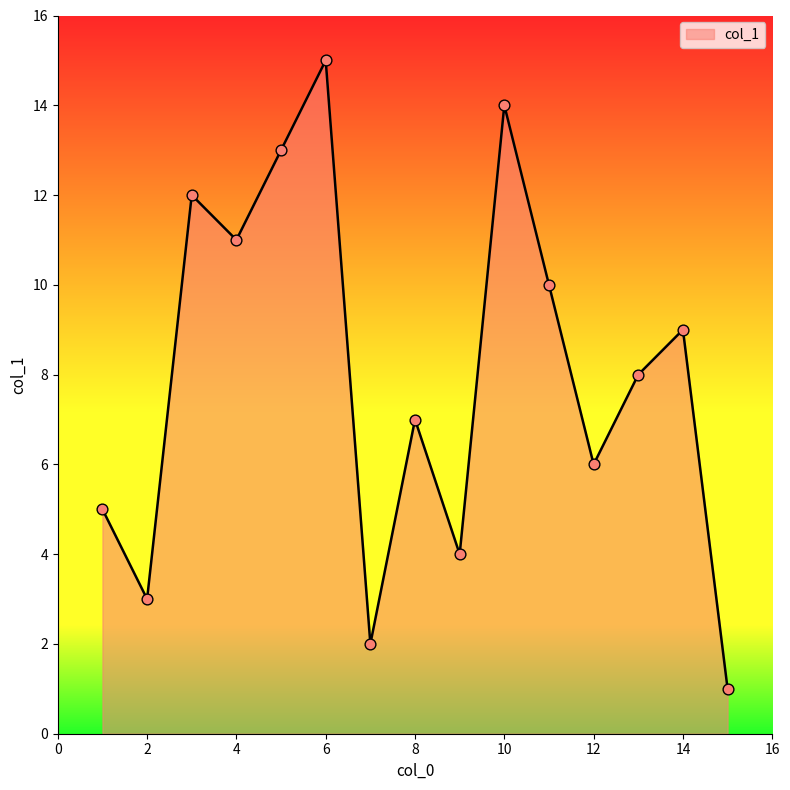

What is the difference between the maximum and minimum values?

14